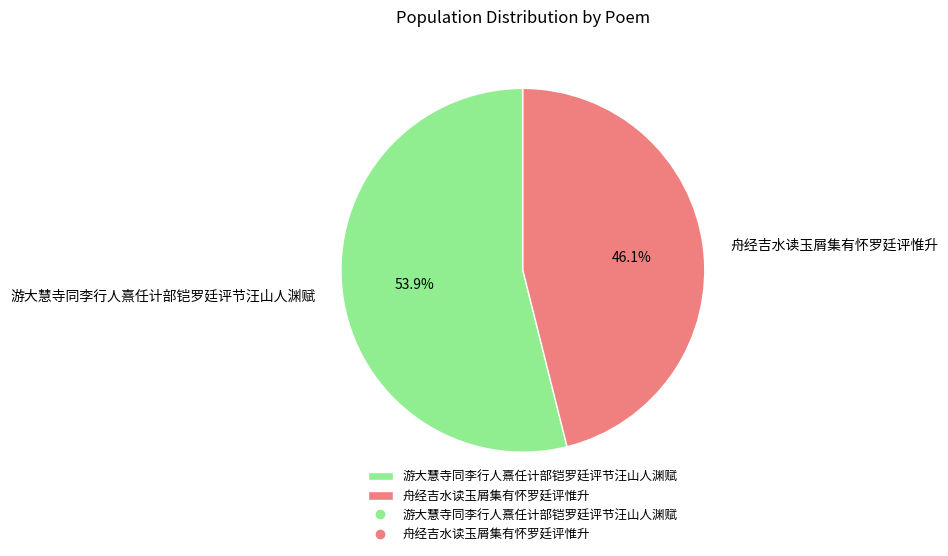

True or false: 游大慧寺同李行人熹任计部铠罗廷评节汪山人渊赋 accounts for 47% of the total.

False